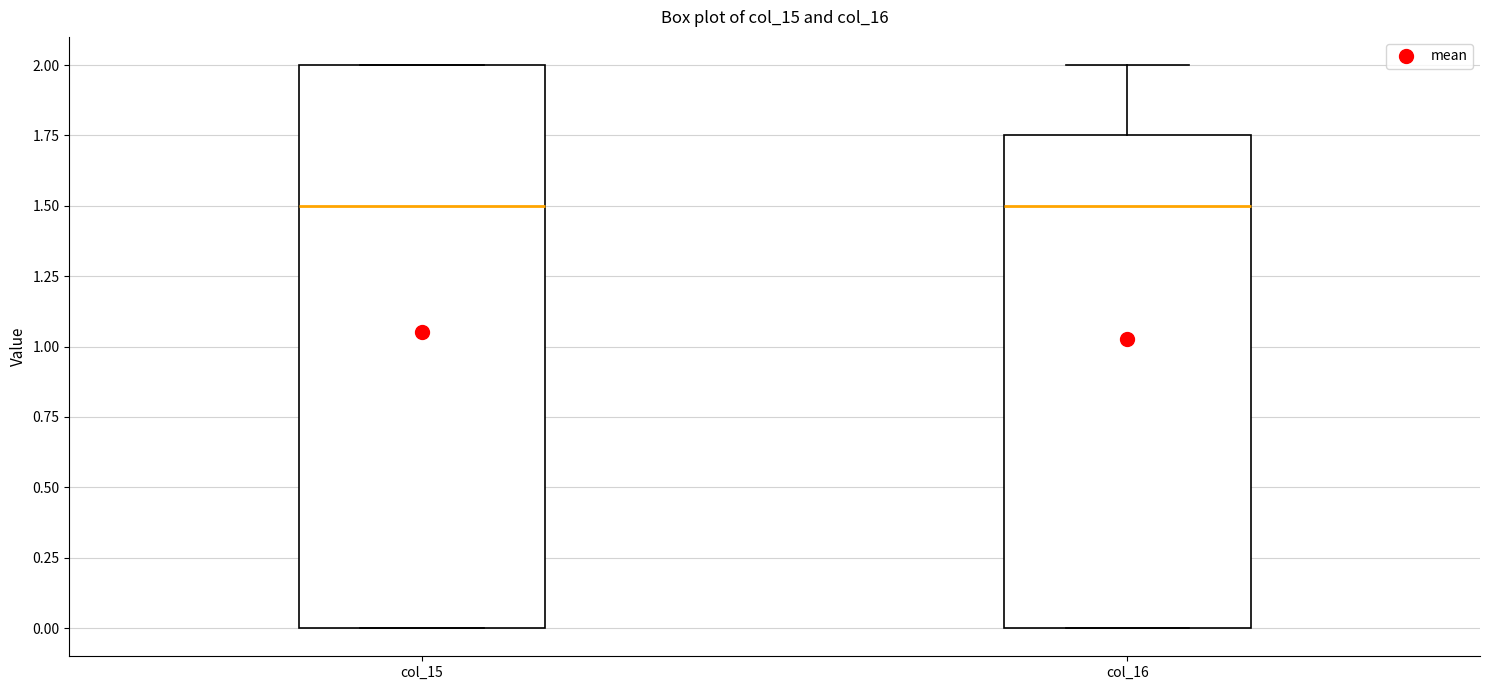

Where does the median line of the box for col_15 sit on the y-axis? The values are not printed on the chart, so give them approximately, as read against the axis.

1.50